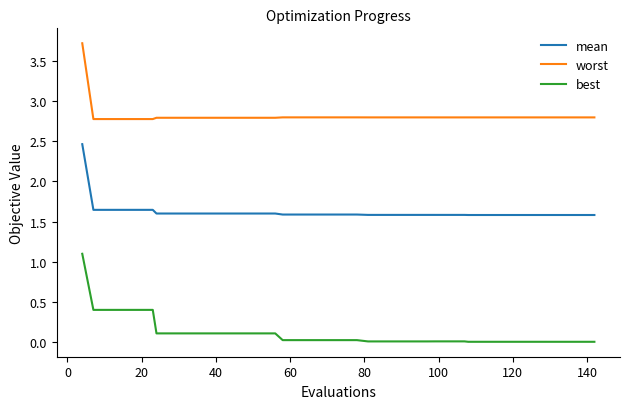

List the series in order of their overall mean, lowest first.

best, mean, worst